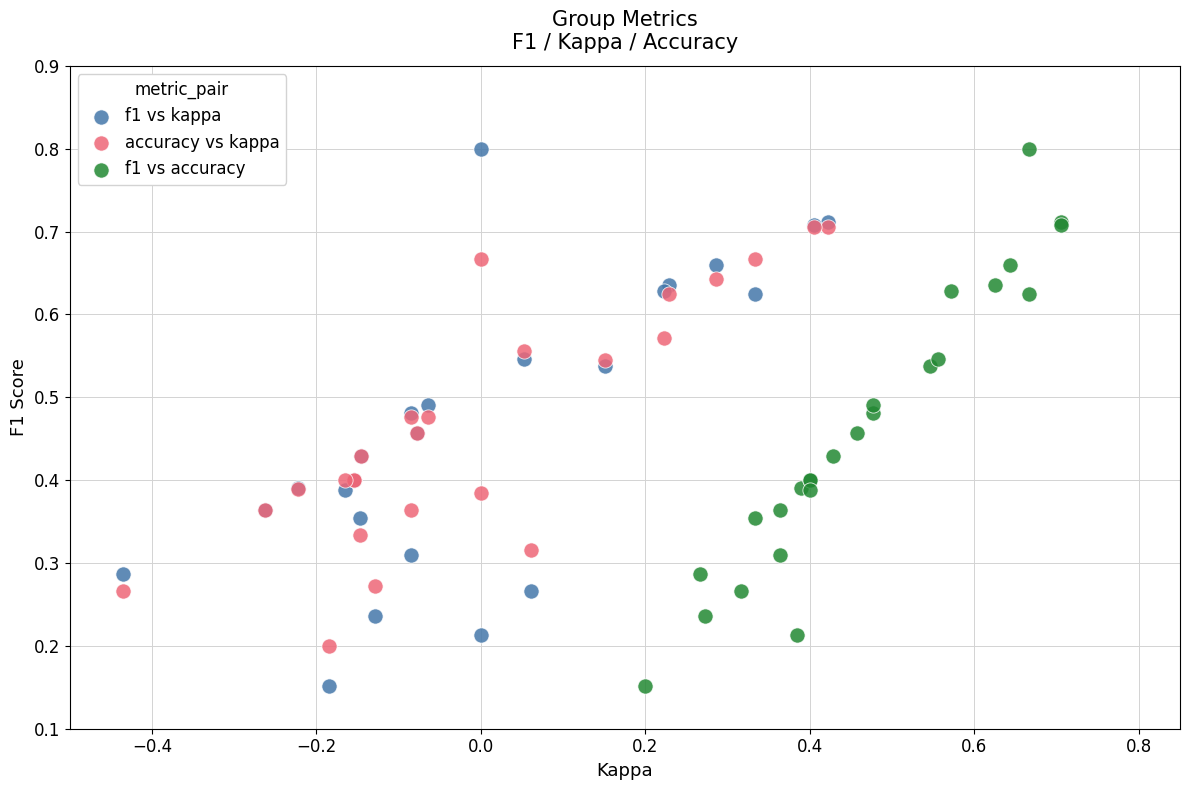

What are all the series names shown in the legend?

f1 vs kappa, accuracy vs kappa, f1 vs accuracy